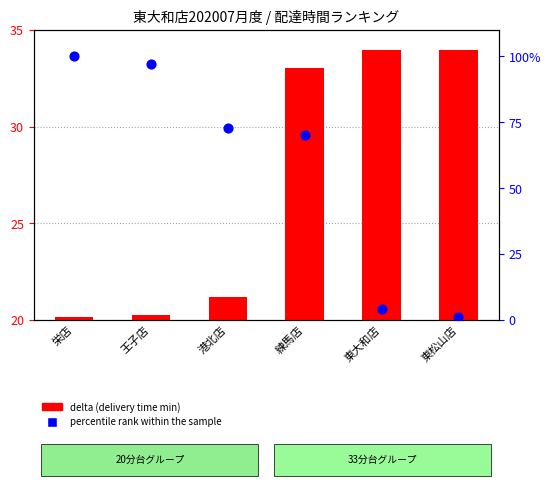

Which series has the largest Y range (max minus min)?

percentile rank within the sample